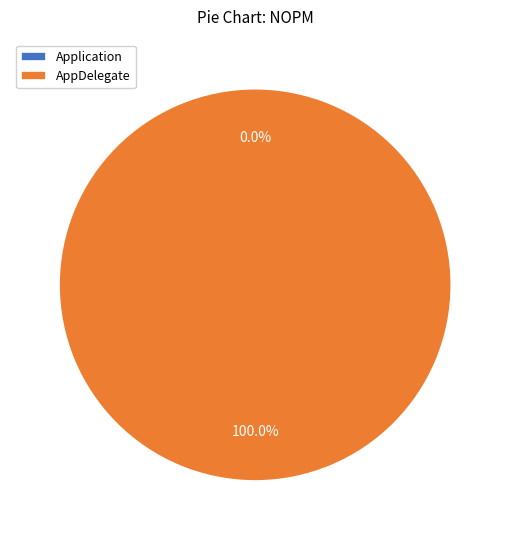

How many slices are in this pie chart?

2